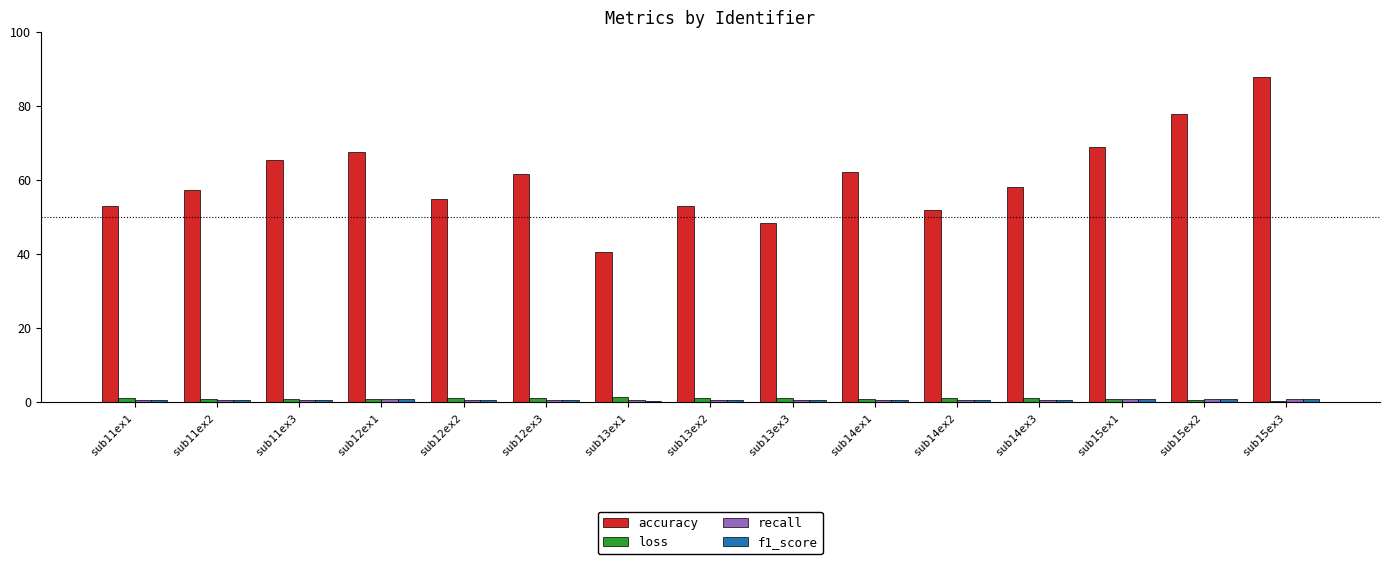

Which category has the highest value across all series?

sub15ex3